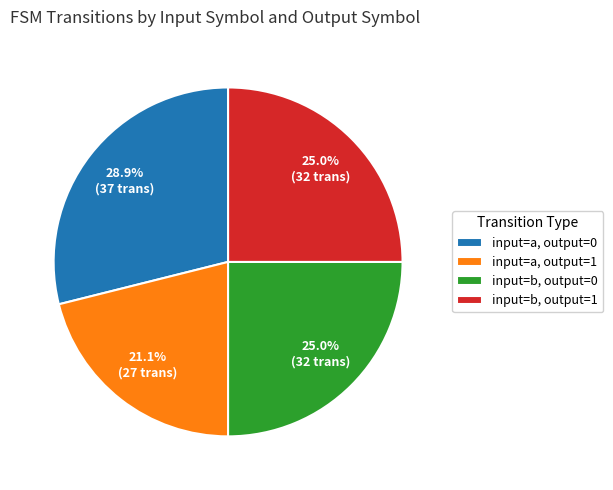

Is input=b, output=0 the majority of the pie?

No